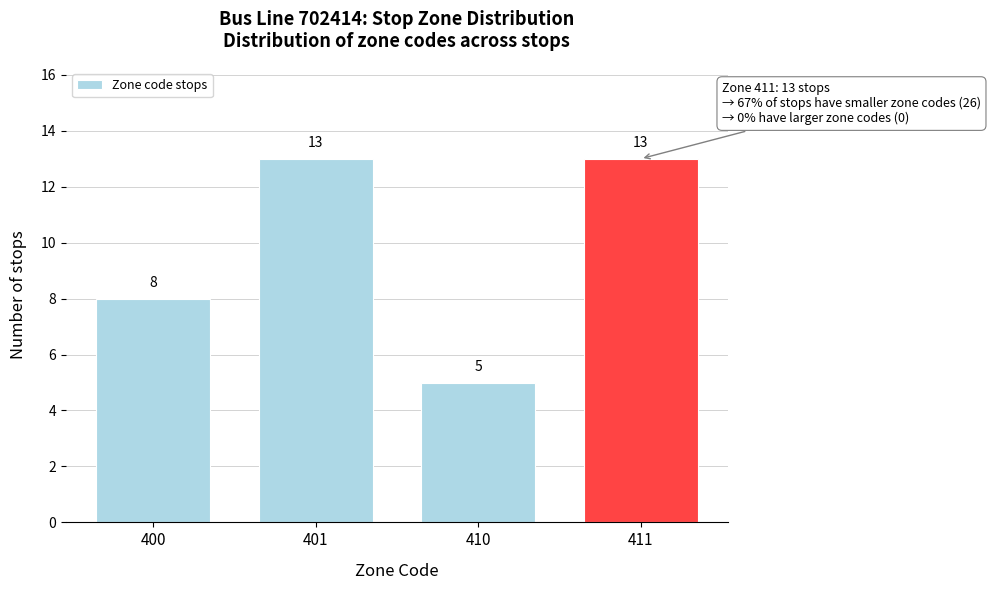

Reading left to right, what are all the values shown in this chart?

400=8	401=13	410=5	411=13